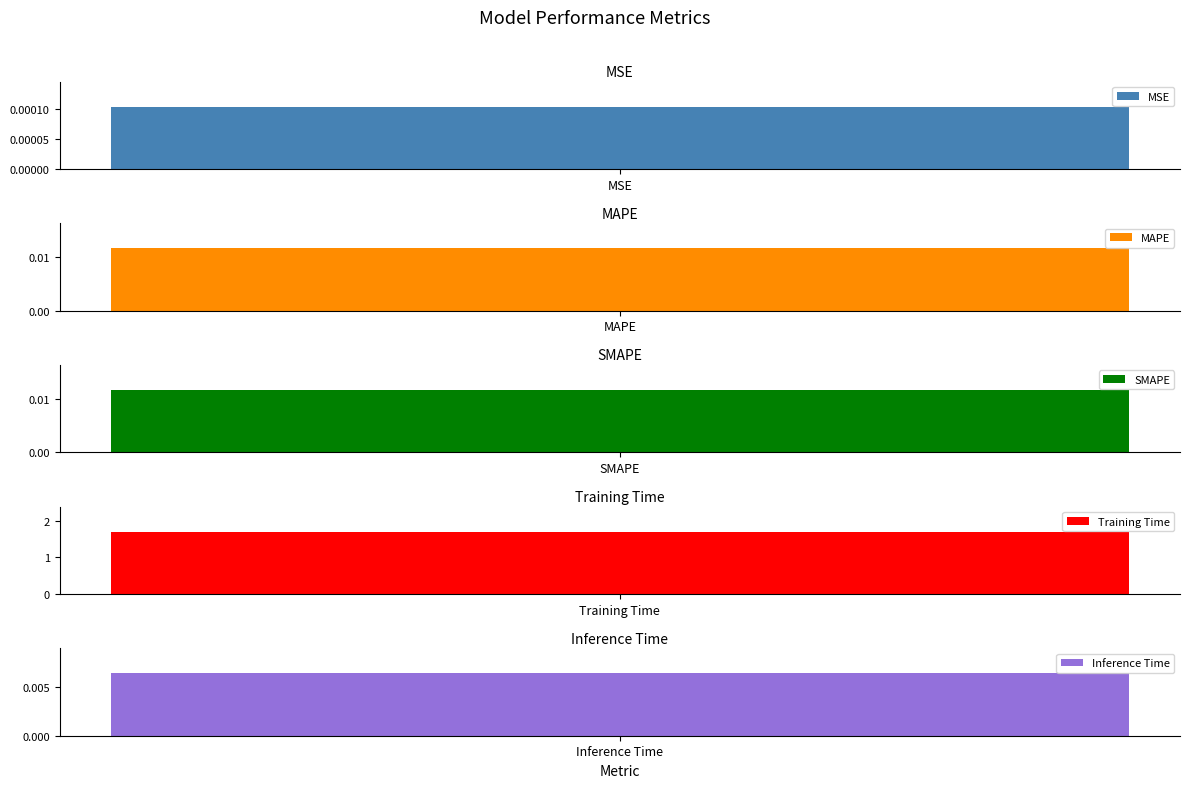

The chart shows a value of 1.7 at Training Time. True or false?

True